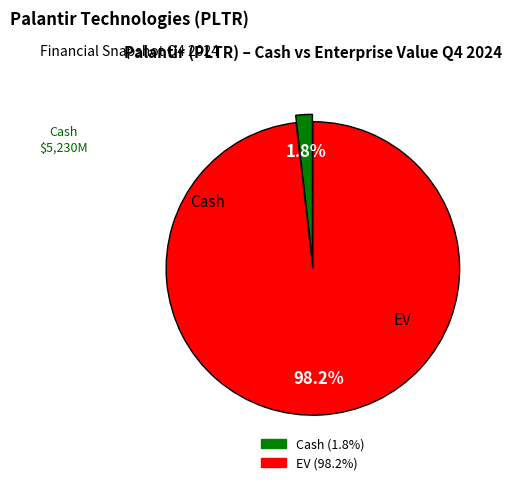

Does any single category account for the majority?

Yes